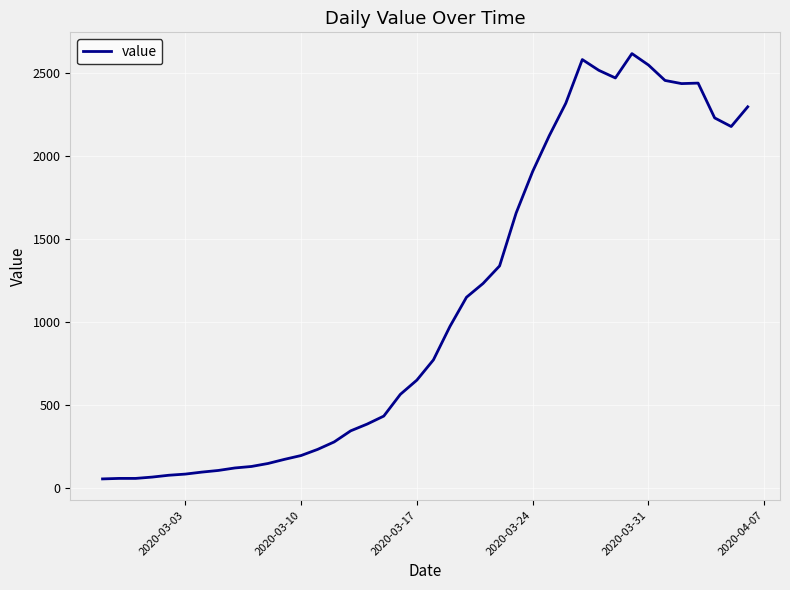

What is the maximum value shown in the chart?

2619